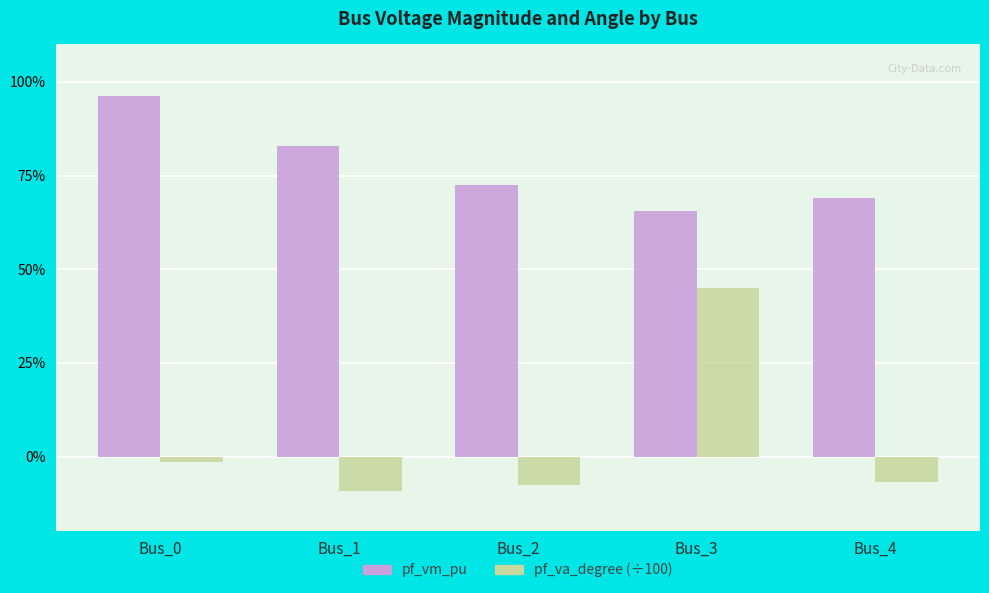

Where does the pf_va_degree (÷100) series first go above 0?

Bus_3